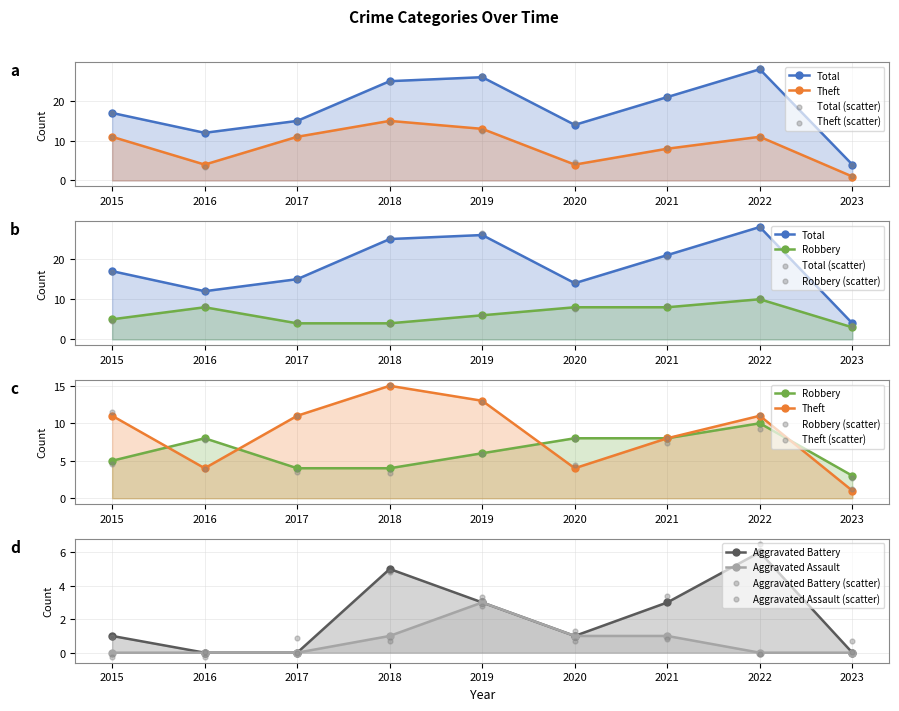

What are all the series names shown in the legend?

Robbery, Theft, Total, Aggravated Battery, Aggravated Assault